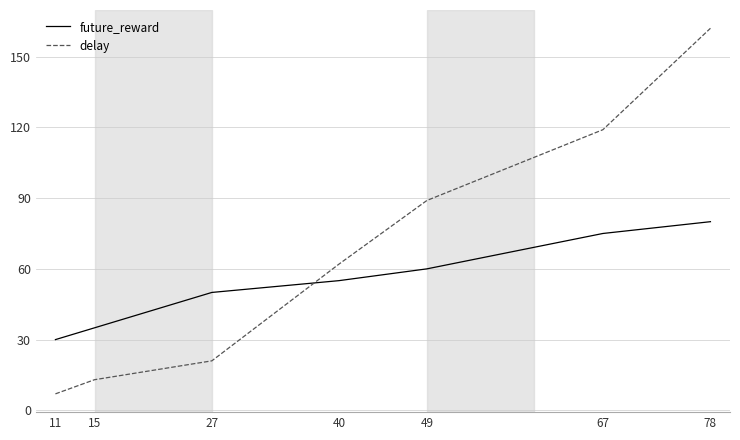

Which category has the lowest value in the future_reward series?

11